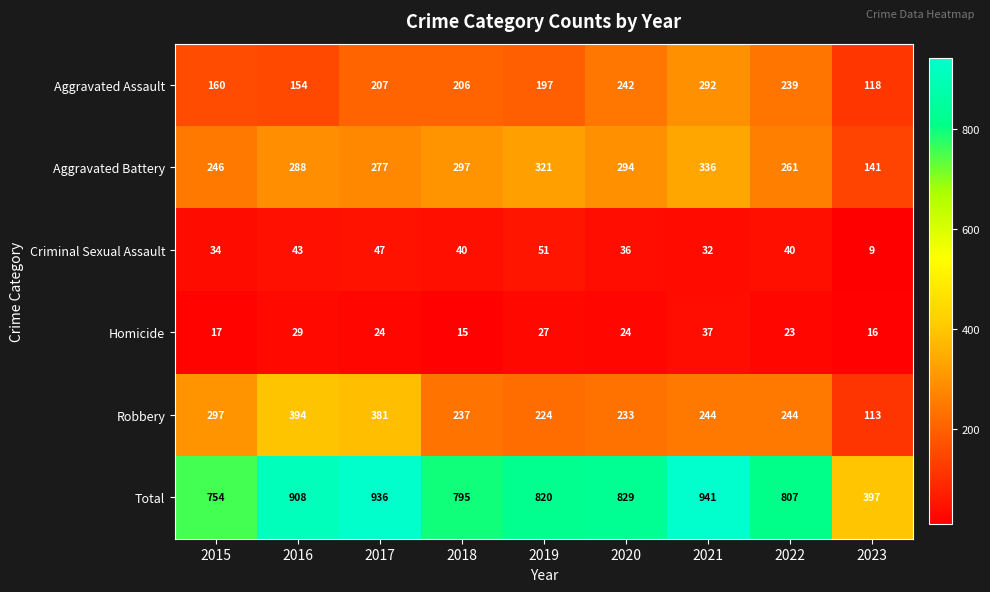

At how many categories does at least one series exceed 173?

9